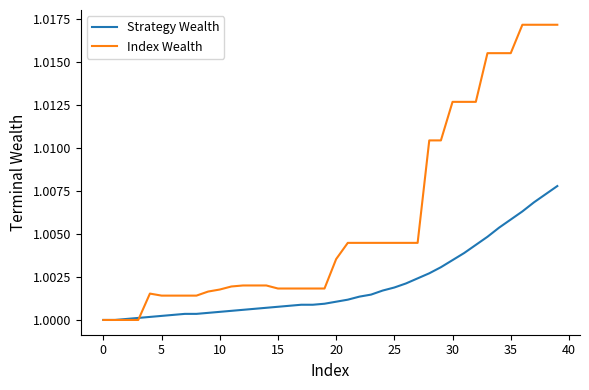

Which series has the largest total across all categories?

Index Wealth